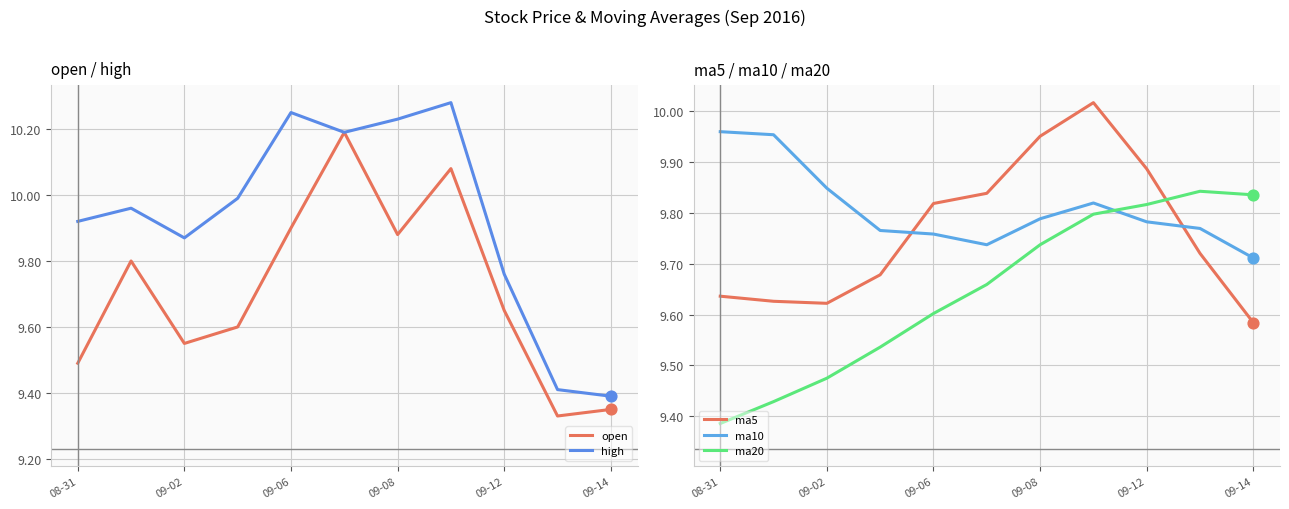

Which series has the largest total across all categories?

high